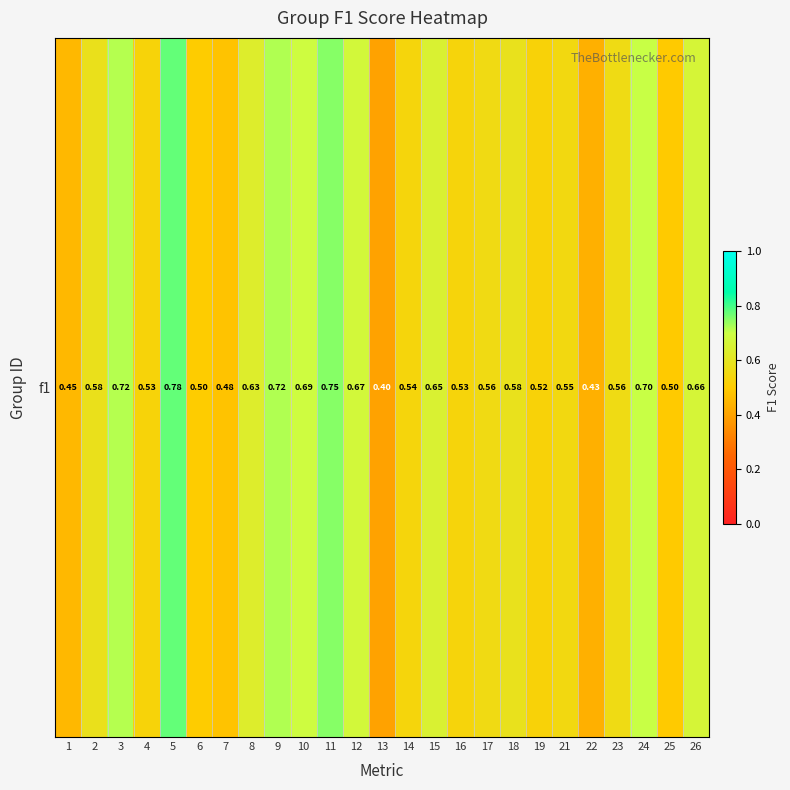

Between 14 and 23, which is larger?

23